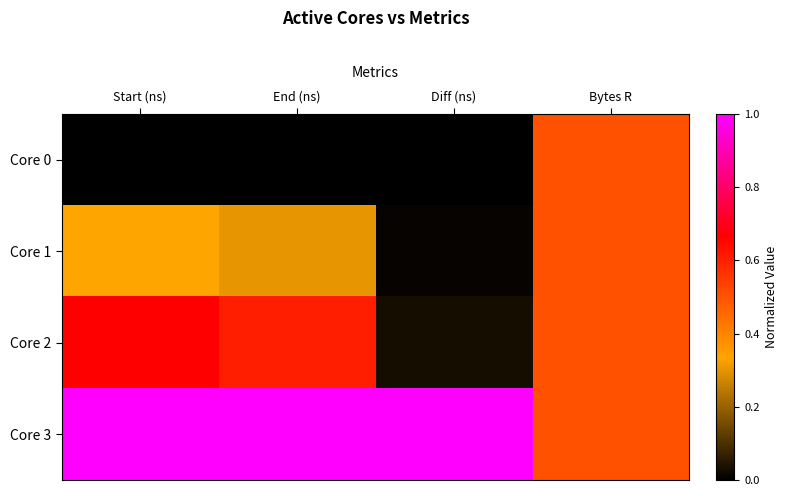

Reading left to right, extract all data points from this chart.

Core 0: Start (ns)=0.0	End (ns)=0.0	Diff (ns)=0.0	Bytes R=0.5
Core 1: Start (ns)=0.3	End (ns)=0.3	Diff (ns)=0.0	Bytes R=0.5
Core 2: Start (ns)=0.7	End (ns)=0.6	Diff (ns)=0.0	Bytes R=0.5
Core 3: Start (ns)=1.0	End (ns)=1.0	Diff (ns)=1.0	Bytes R=0.5